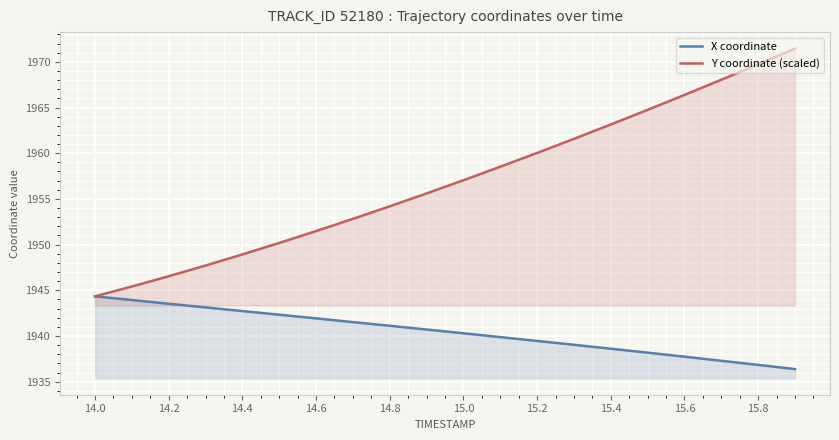

True or false: Y coordinate (scaled) has a value of 855.1 at 14.6.

False